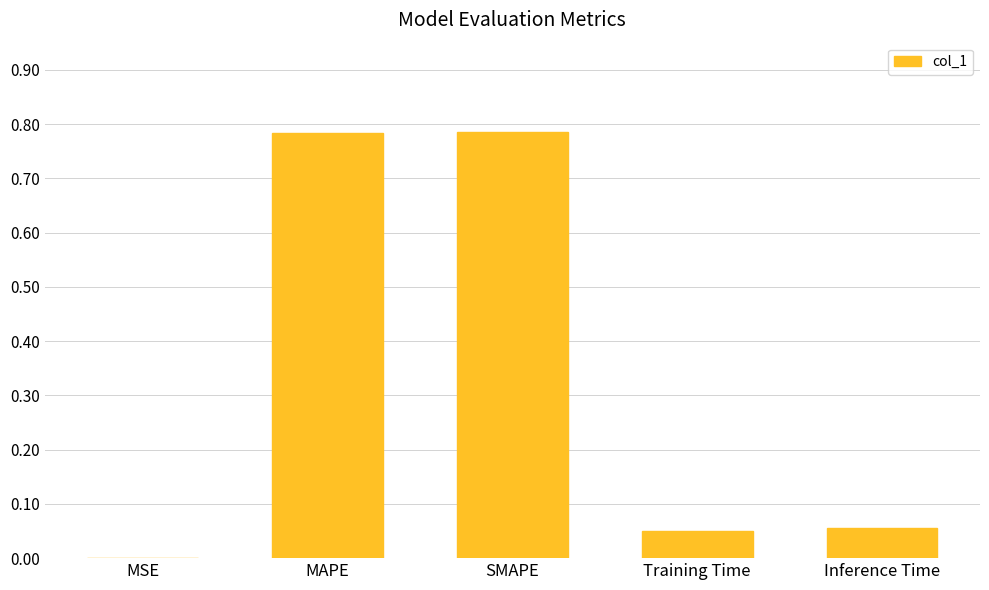

What is the change in value from MAPE to Training Time?

-0.7